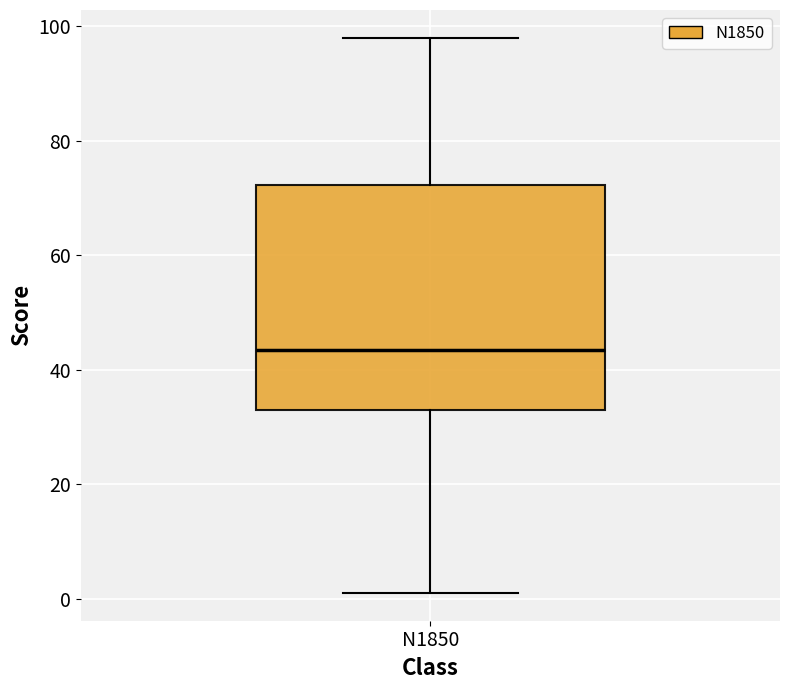

Read this box plot against the y-axis: the position of the median line, the range covered by the box, and the ends of both whiskers. The values are not printed on the chart, so give them approximately, as read against the axis.

median 44, box 34 to 72, whiskers 2 to 98